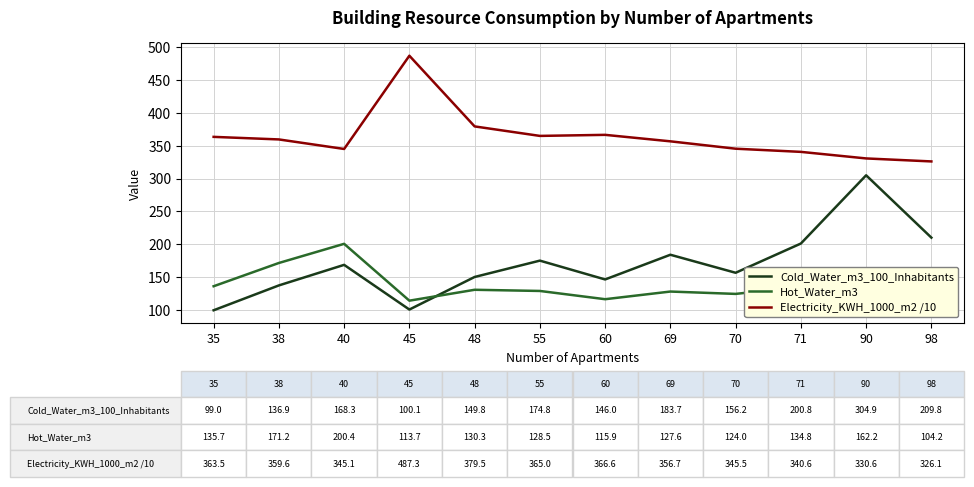

What are all the series names shown in the legend?

Cold_Water_m3_100_Inhabitants, Hot_Water_m3, Electricity_KWH_1000_m2 /10